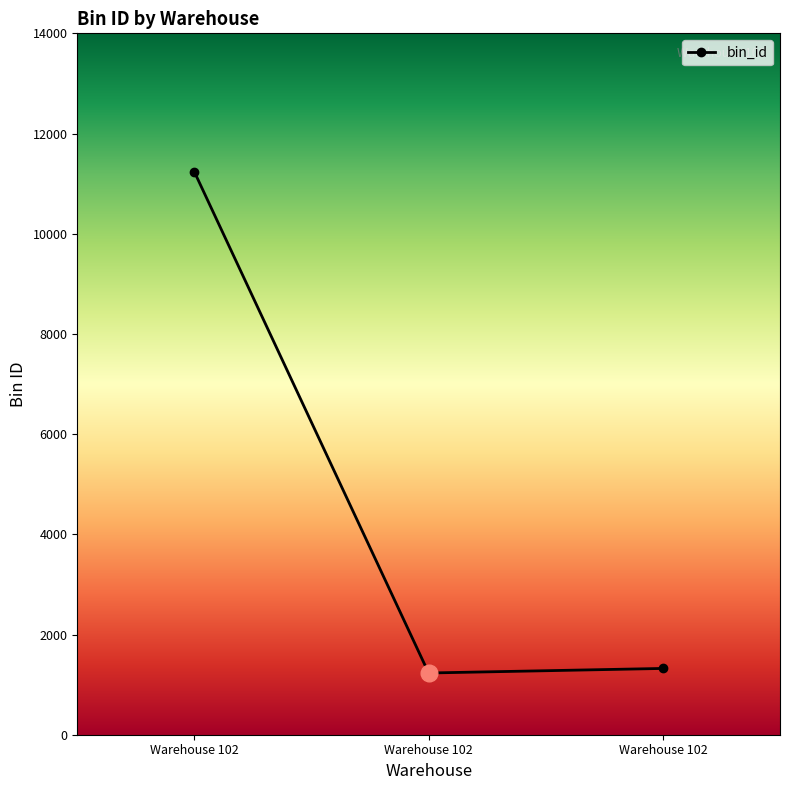

At which label is the value closest to 6233?

Warehouse 102